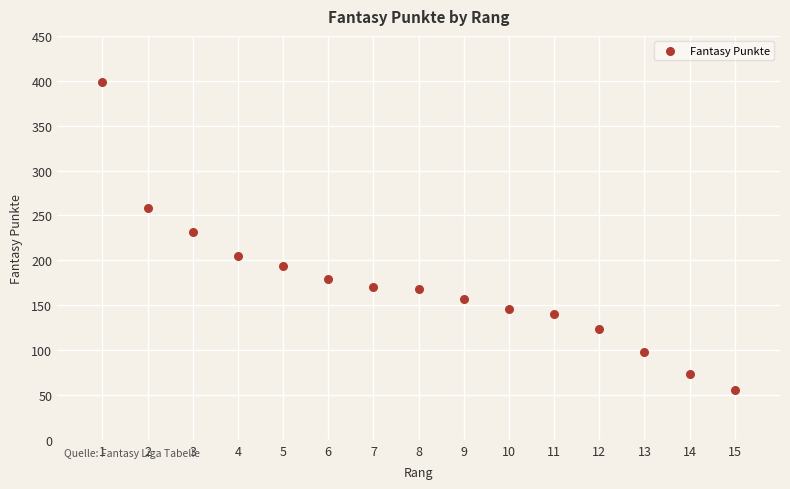

What is the range of X values (max minus min)?

14